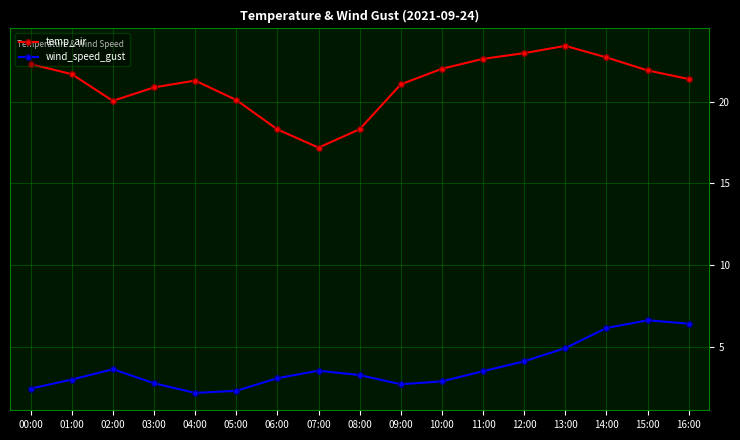

What is the label of the 14th point from the right?

03:00